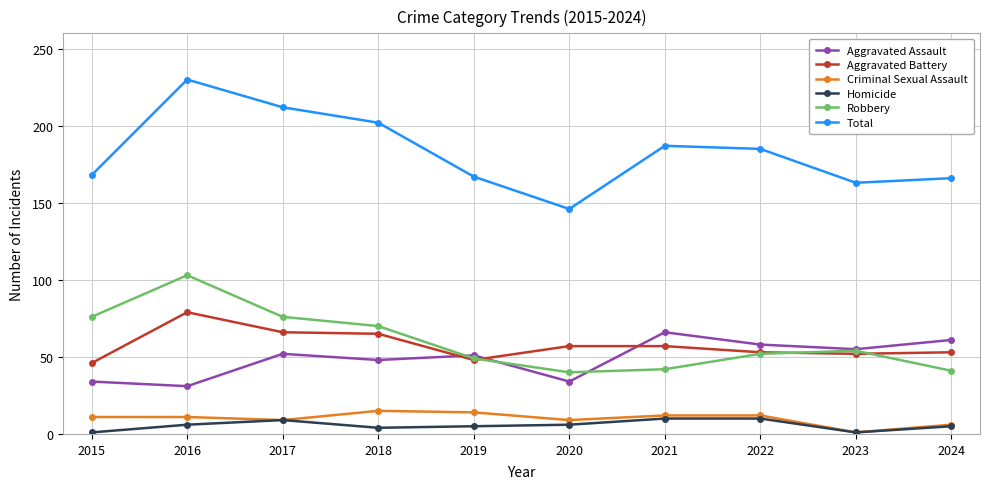

Which series has the widest spread of values?

Total